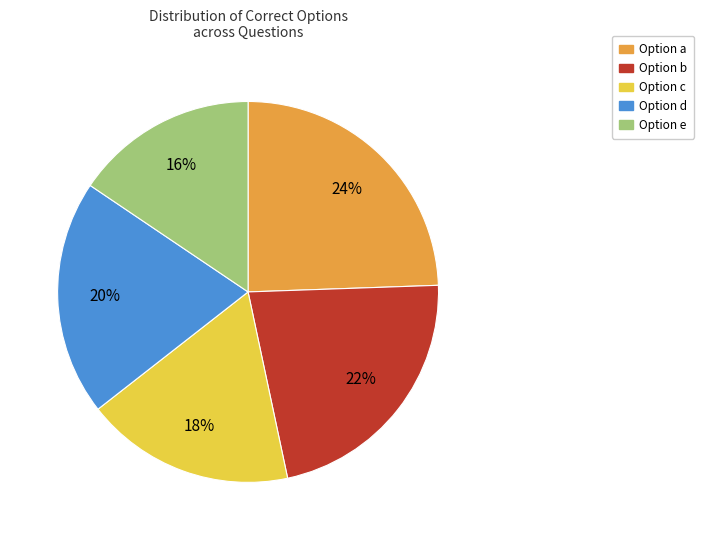

How many slices are in this pie chart?

5